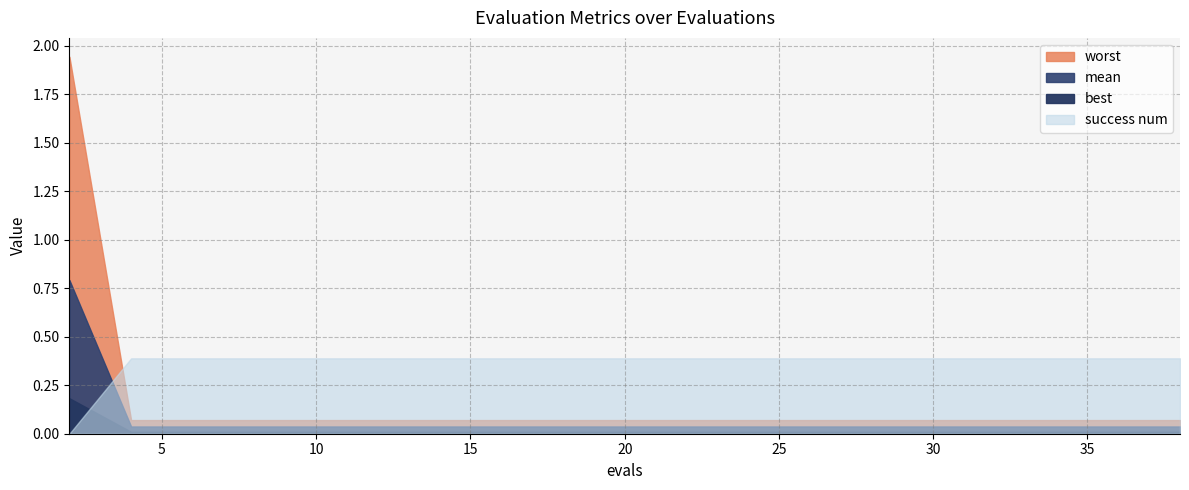

How many times do worst and success num cross each other?

1